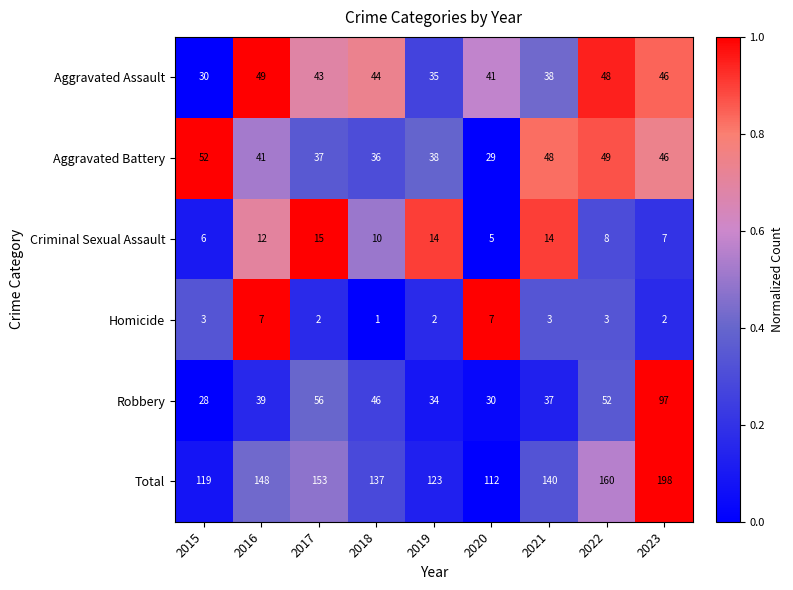

Where is Criminal Sexual Assault nearest to the value 10?

2018